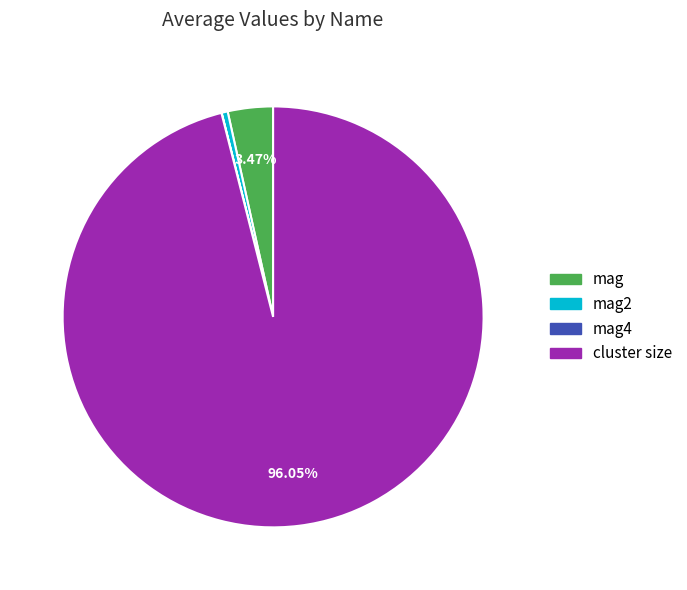

Does any single category account for the majority?

Yes